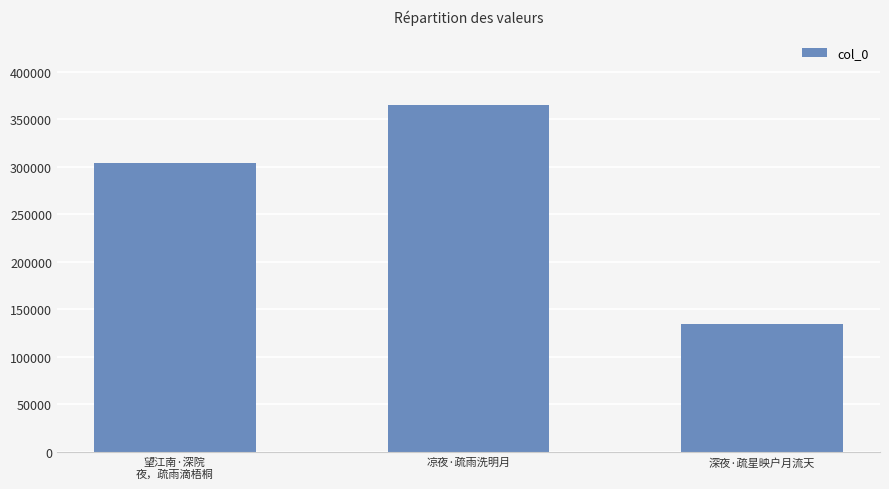

What is the value of the 3rd bar from the left?

134715